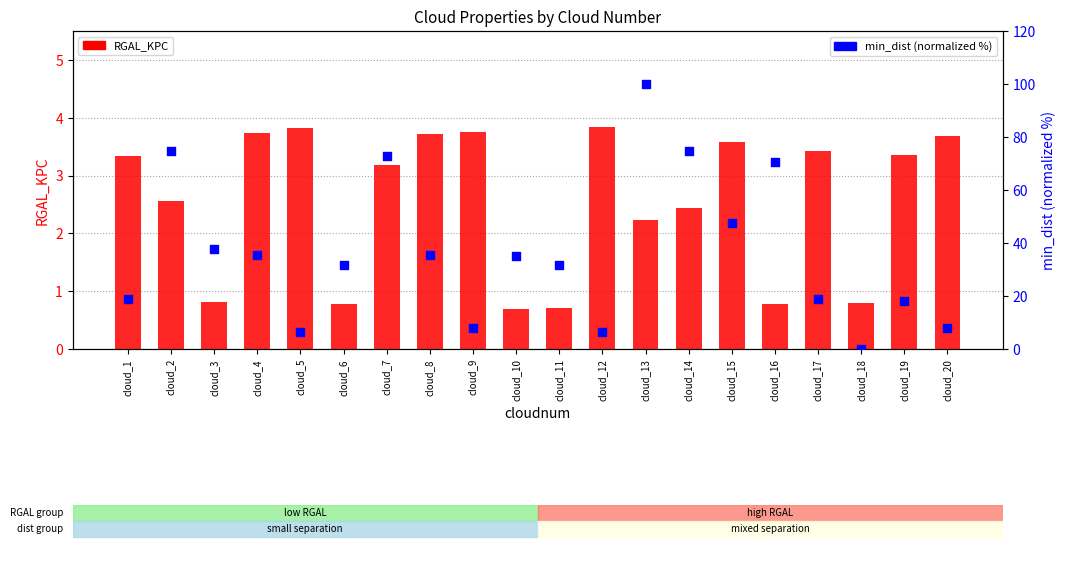

What are all the series names shown in the legend?

RGAL_KPC, min_dist (normalized %)